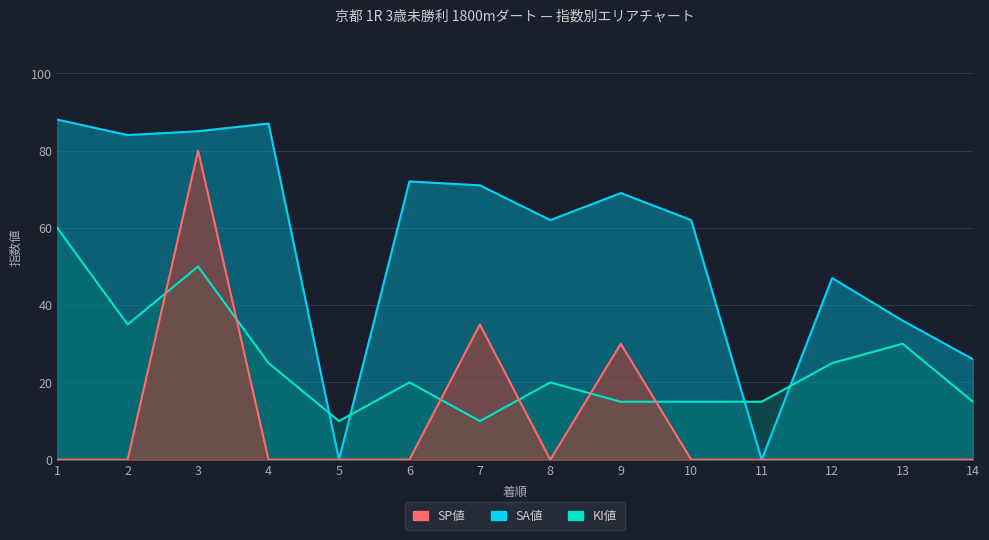

What is the sum of the KI値 values at 1 and 6?

80